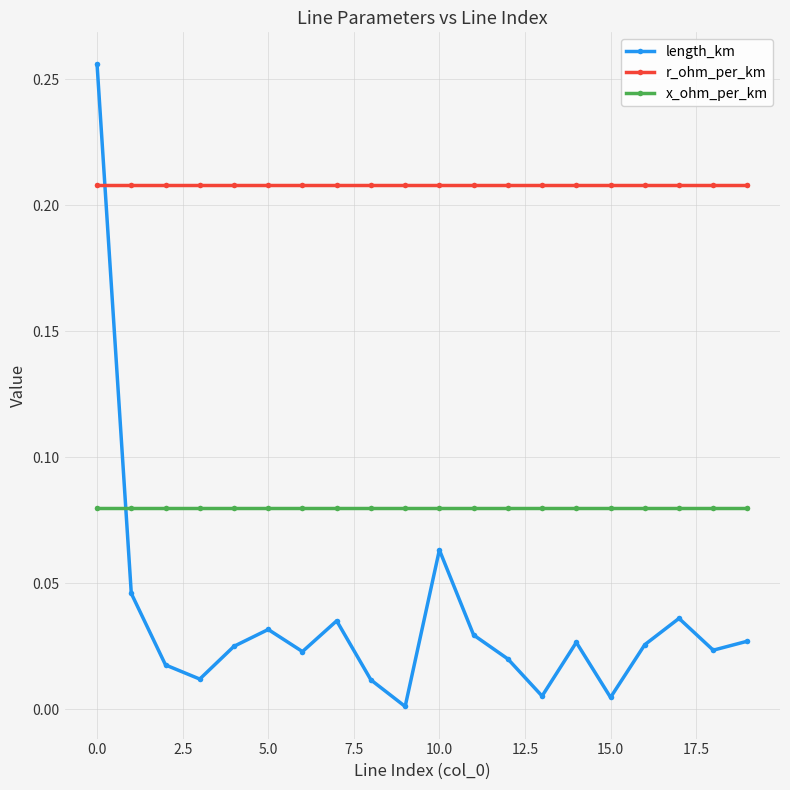

Which series has the widest spread of values?

length_km